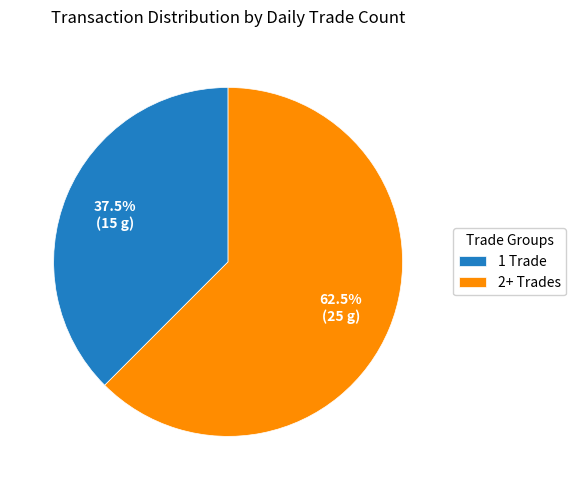

Rank the categories by value from lowest to highest.

1 Trade, 2+ Trades